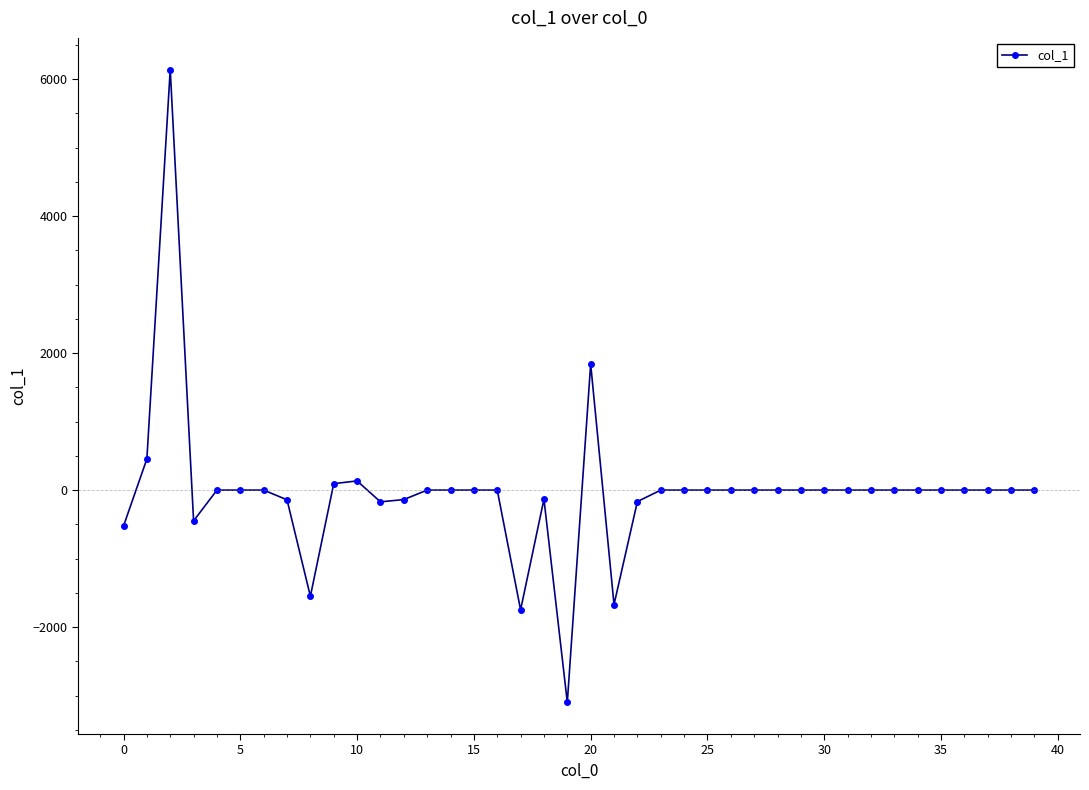

What is the greatest value displayed?

6138.6